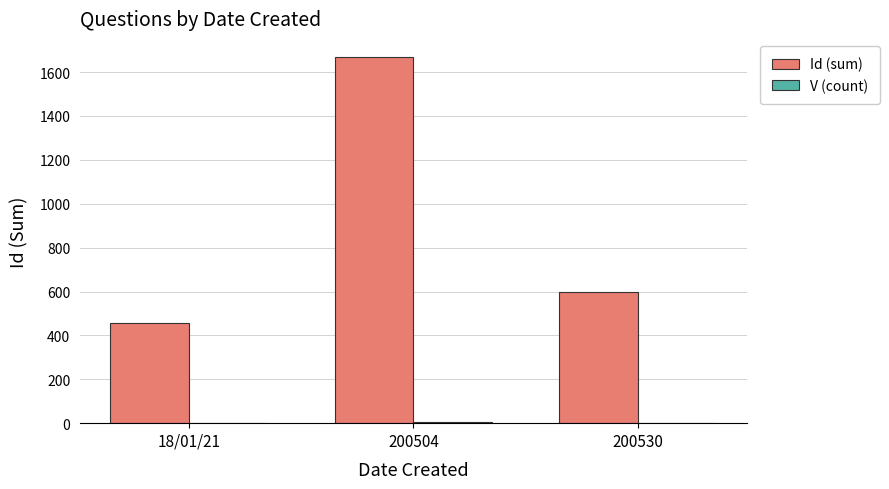

Is it true that Id (sum) equals 388 at 200530?

False